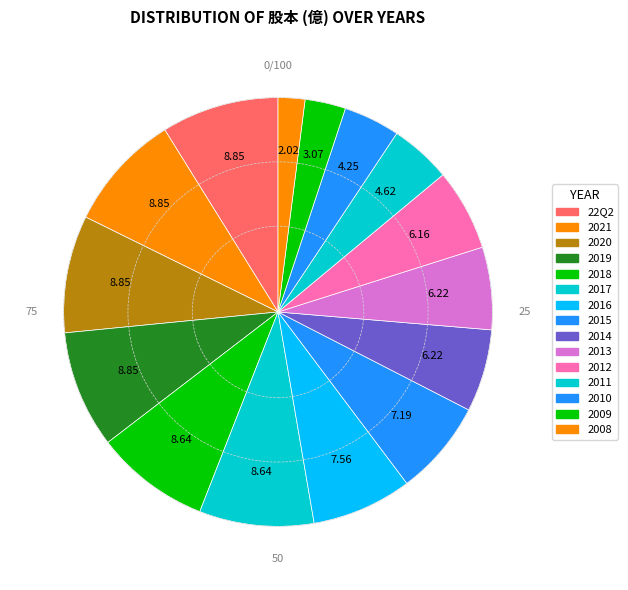

What percentage is the 2013 slice, to the nearest percent?

6%